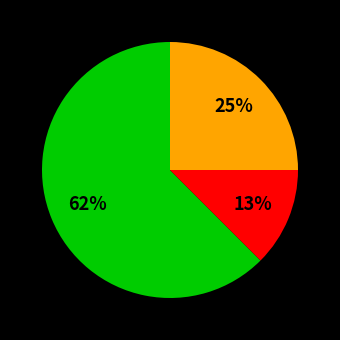

To the nearest percent, what is the average slice percentage?

33%